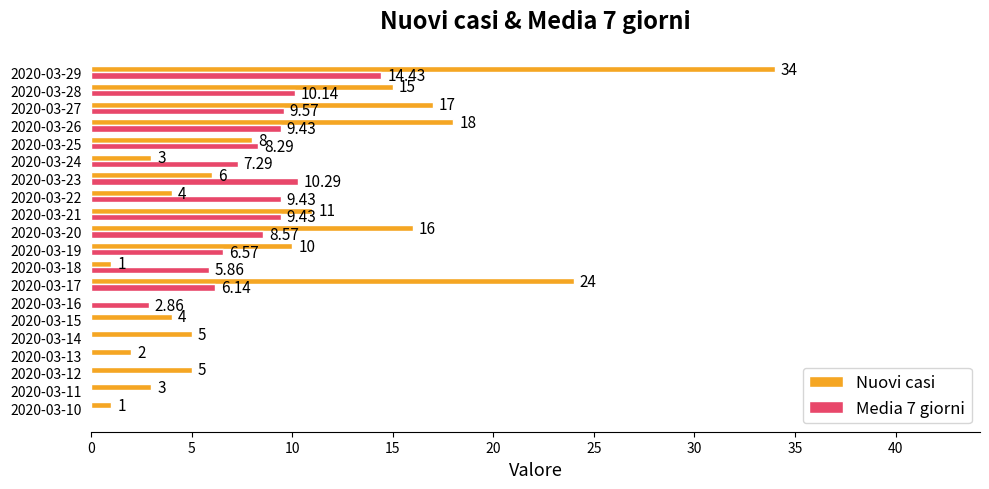

What are all the series names shown in the legend?

Nuovi casi, Media 7 giorni